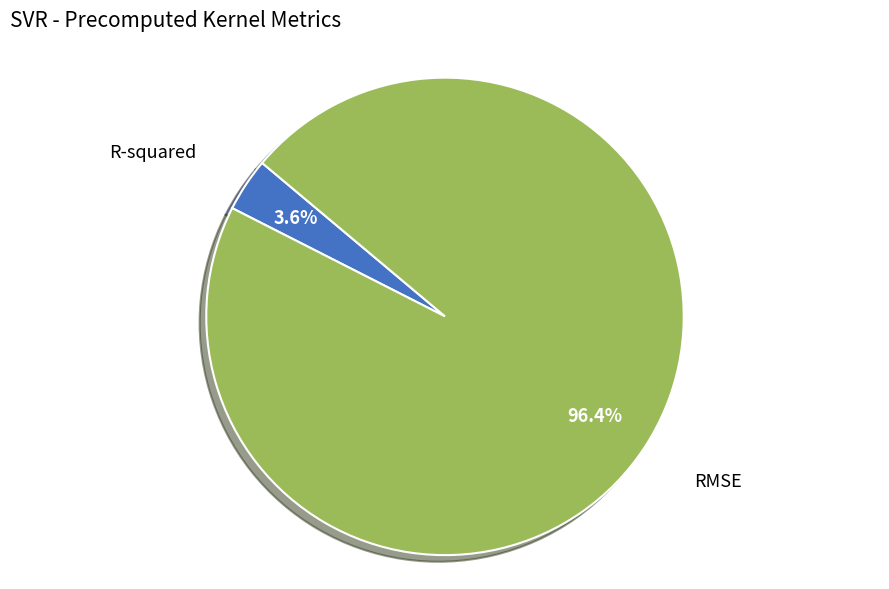

Does any single category account for the majority?

Yes